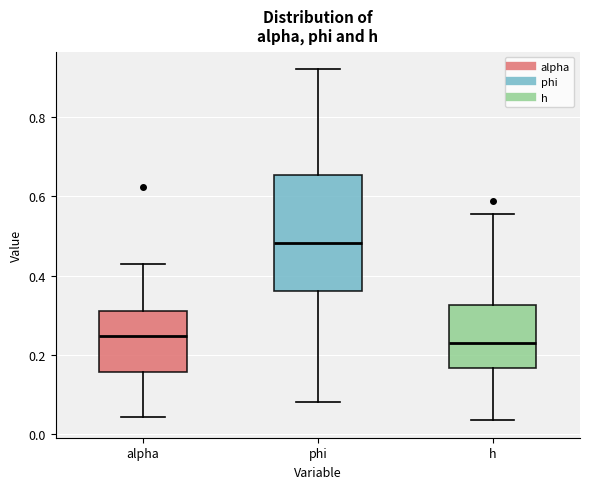

Which box has the highest median line?

phi